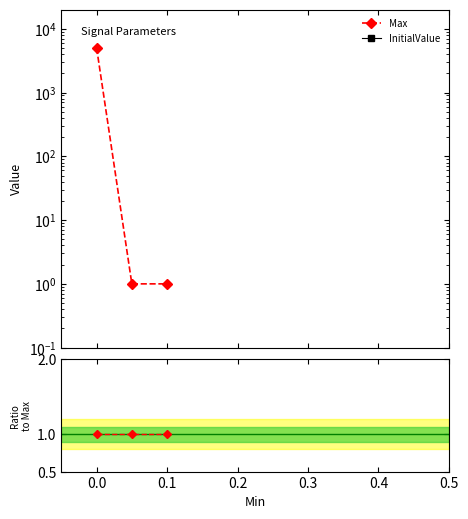

What is the total value across all series at 0.1?

2